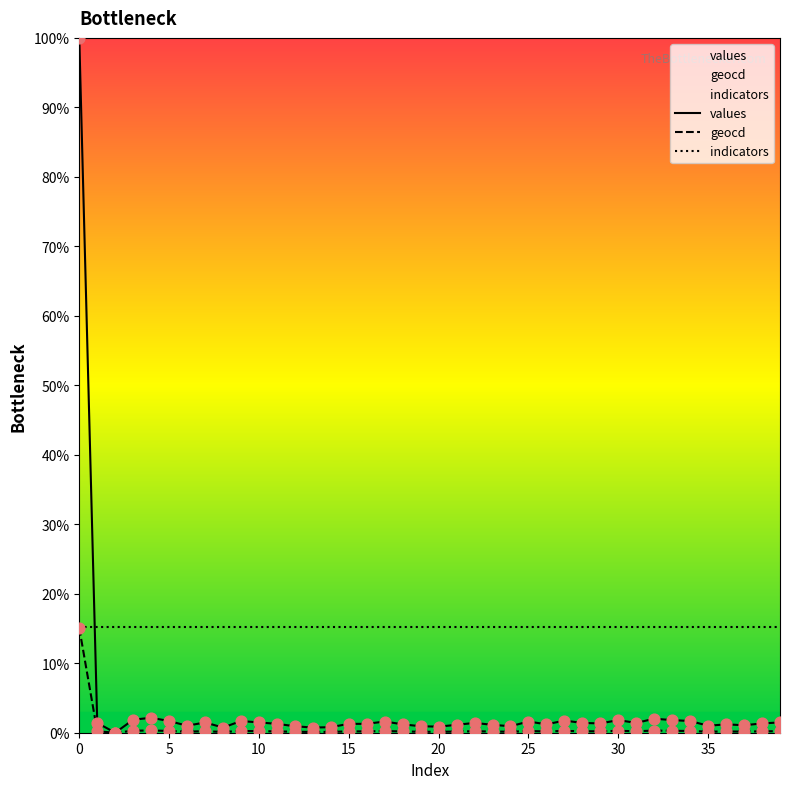

At how many categories does at least one series exceed 62?

1